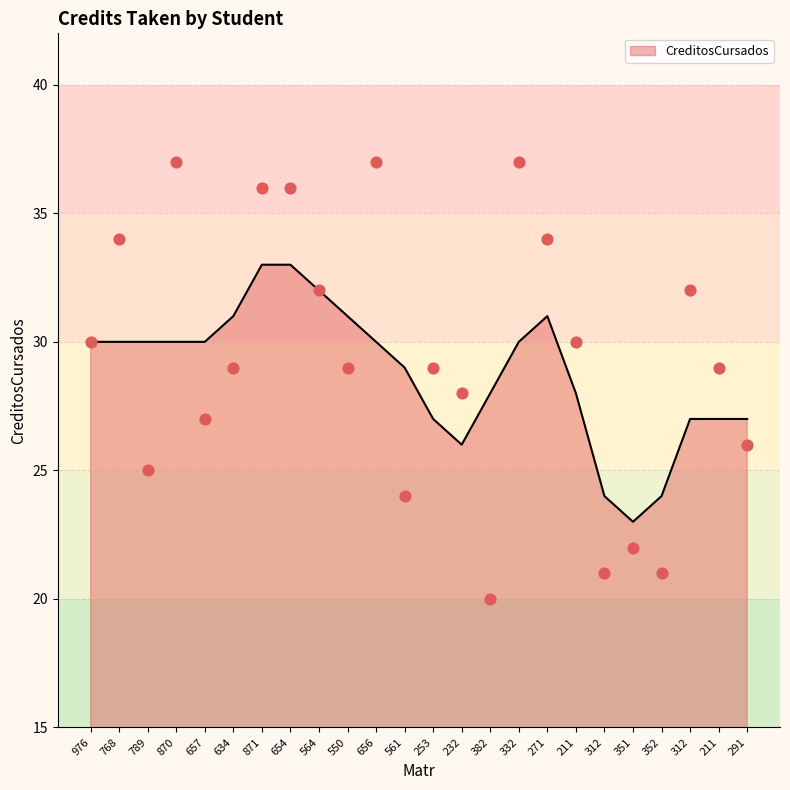

What is the change in value from 312 to 291?

-6